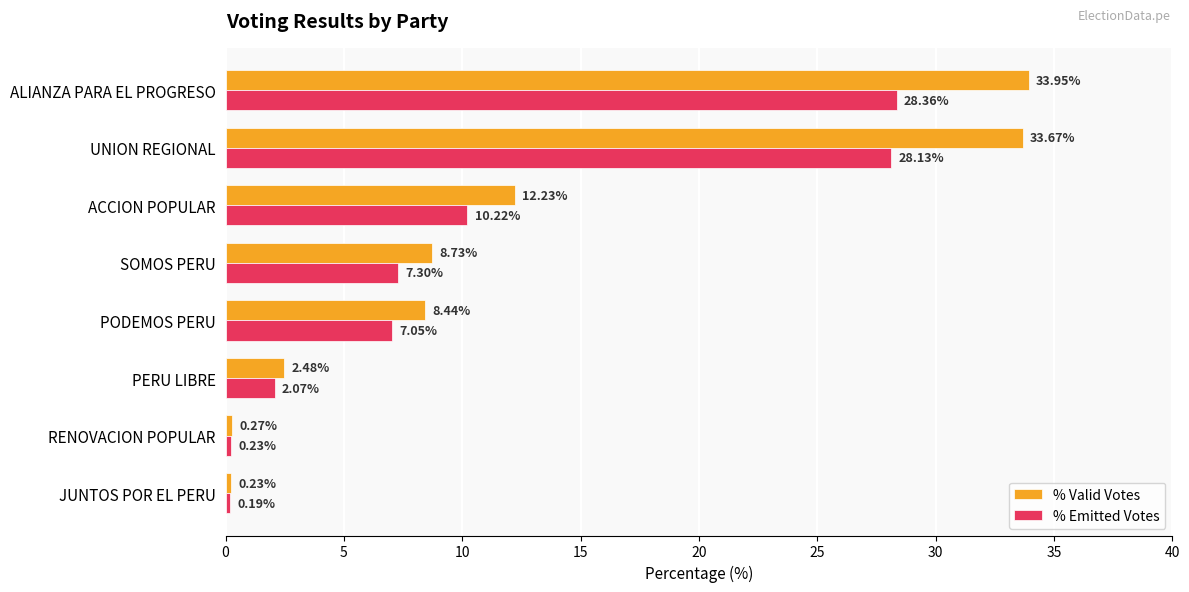

At which category is the sum across all series the highest?

ALIANZA PARA EL PROGRESO